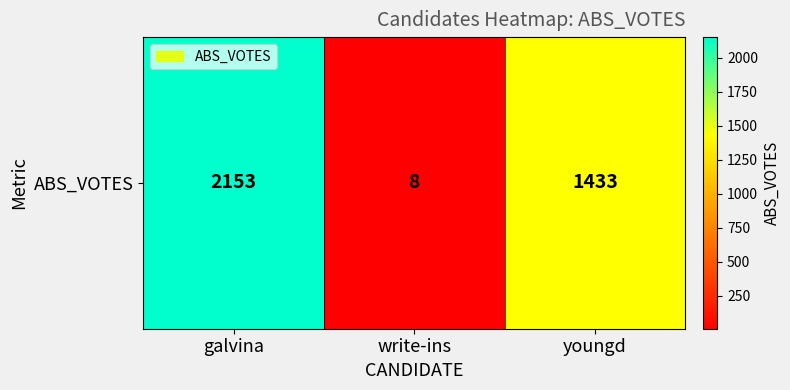

What is the difference between the maximum and minimum values?

2145